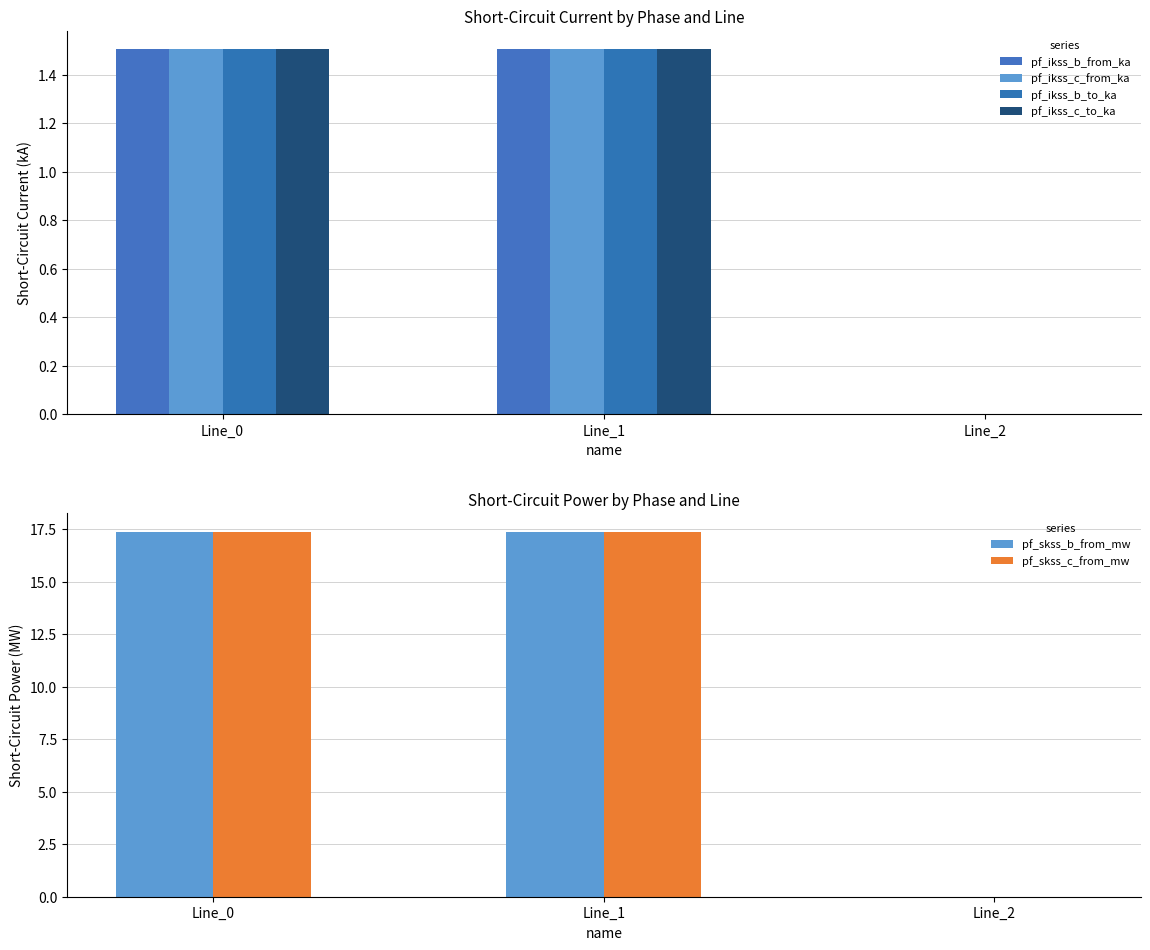

The value of pf_ikss_b_to_ka at Line_0 is 0.8. True or false?

False